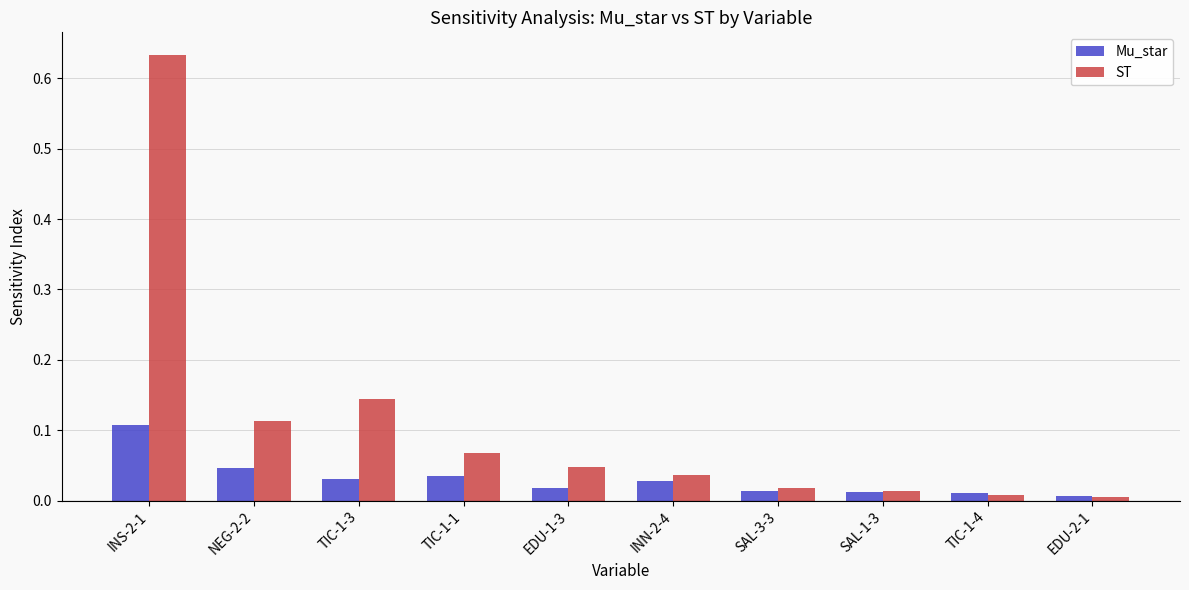

The value of Mu_star at NEG-2-2 is 0.0. True or false?

True